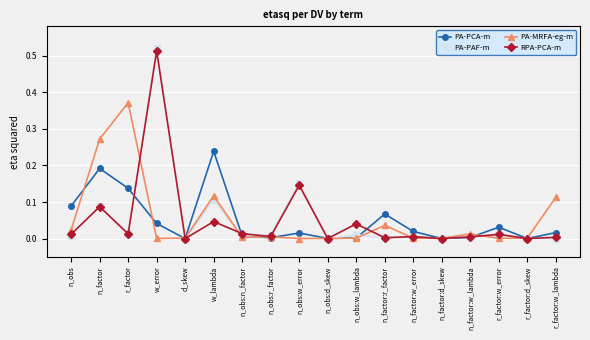

List the series in order of their peak value, lowest first.

PA-PCA-m, PA-MRFA-eg-m, RPA-PCA-m, PA-PAF-m